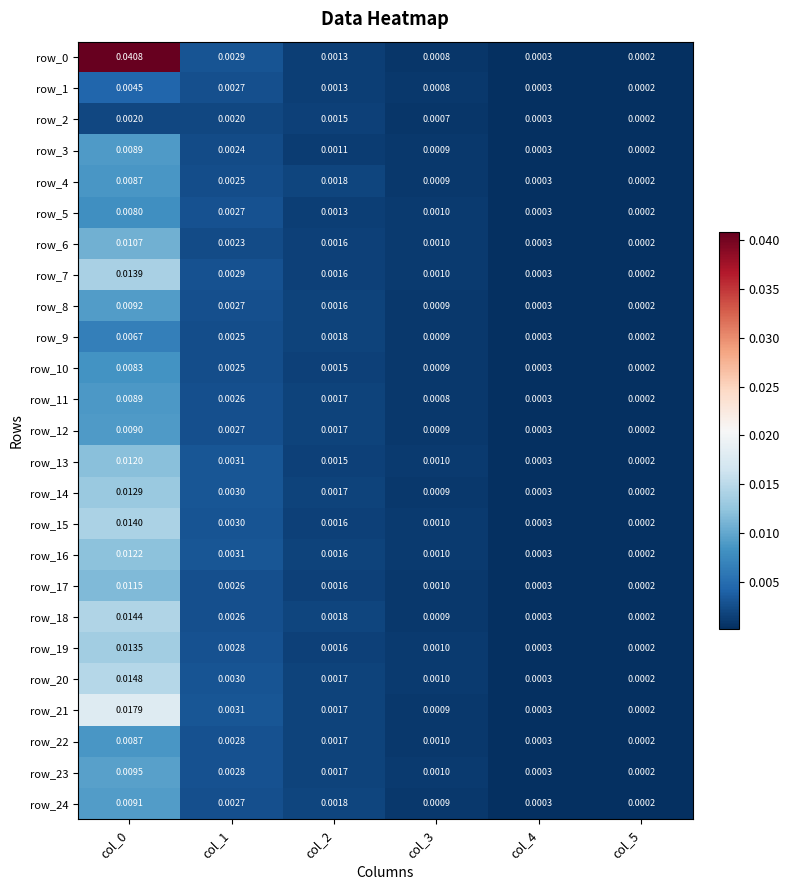

Is the value of row_11 at col_2 greater than the value of row_16 at col_1?

No